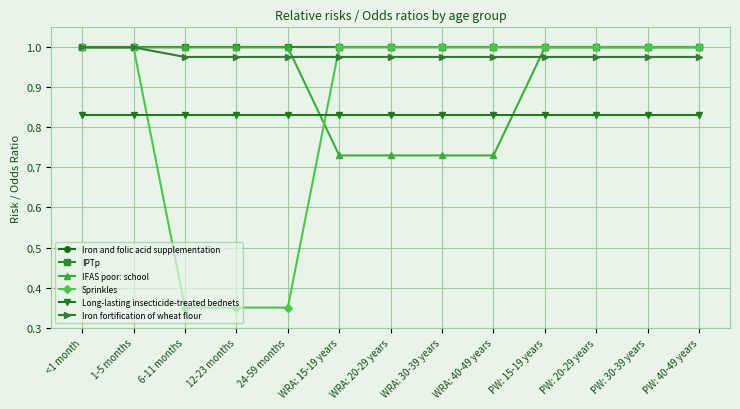

True or false: Long-lasting insecticide-treated bednets has a value of 0.8 at WRA: 20-29 years.

True